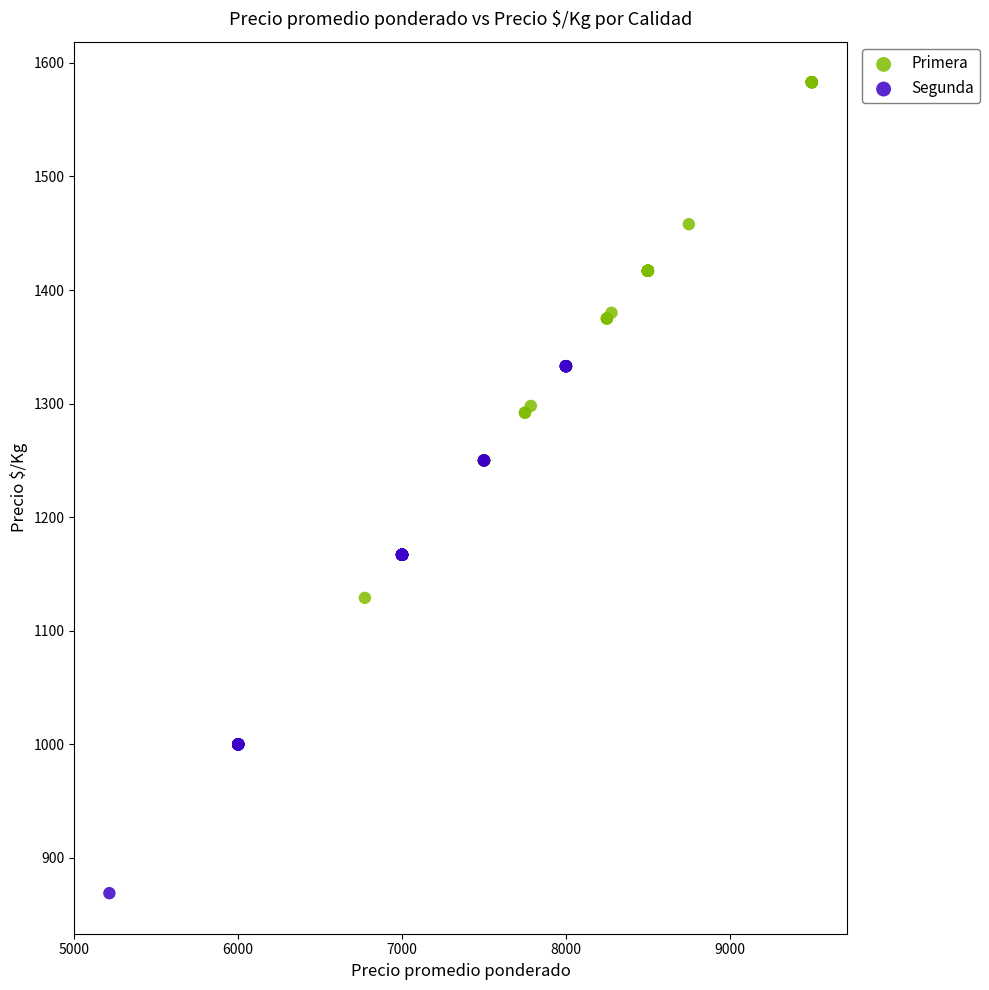

Which series reaches the maximum Y coordinate?

Primera